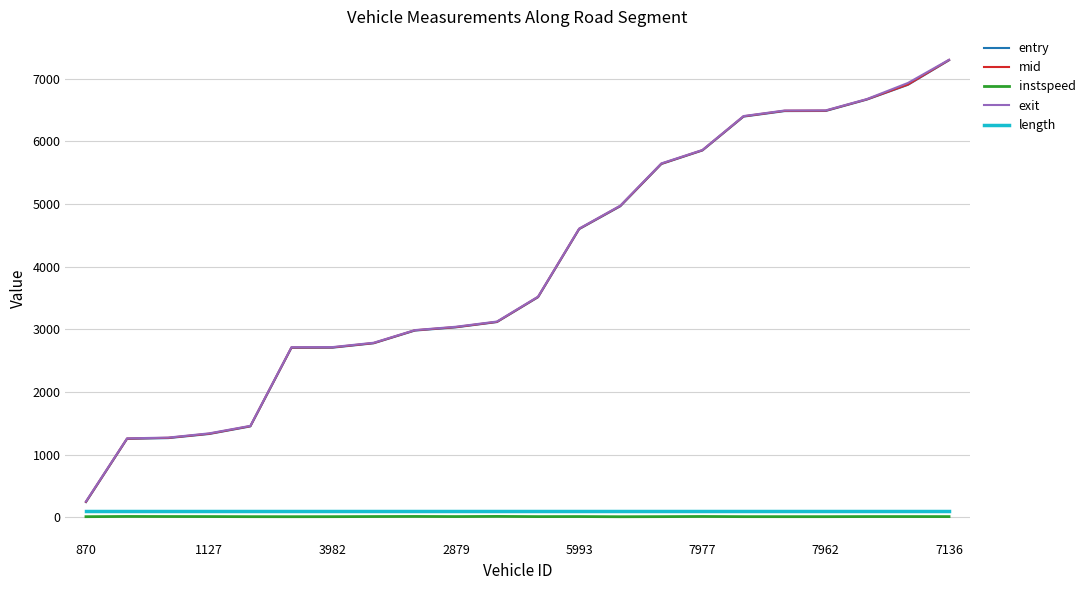

True or false: entry and exit intersect in this chart.

False